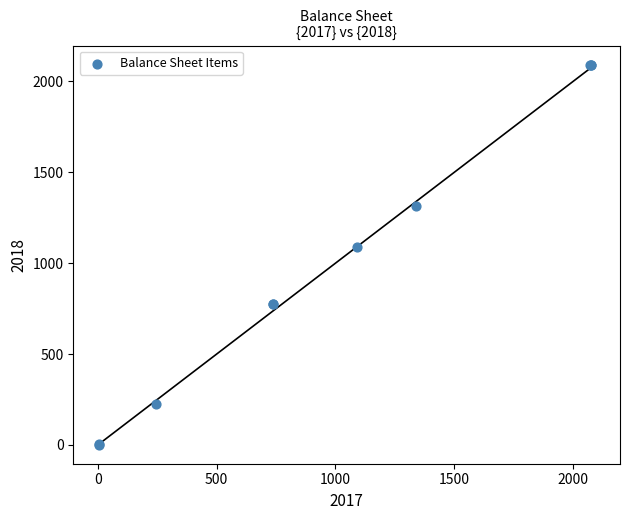

What Y value in the scatter plot is closest to 1047?

1089